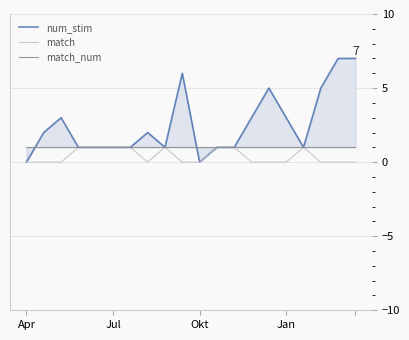

What is the sum of all match values?

8